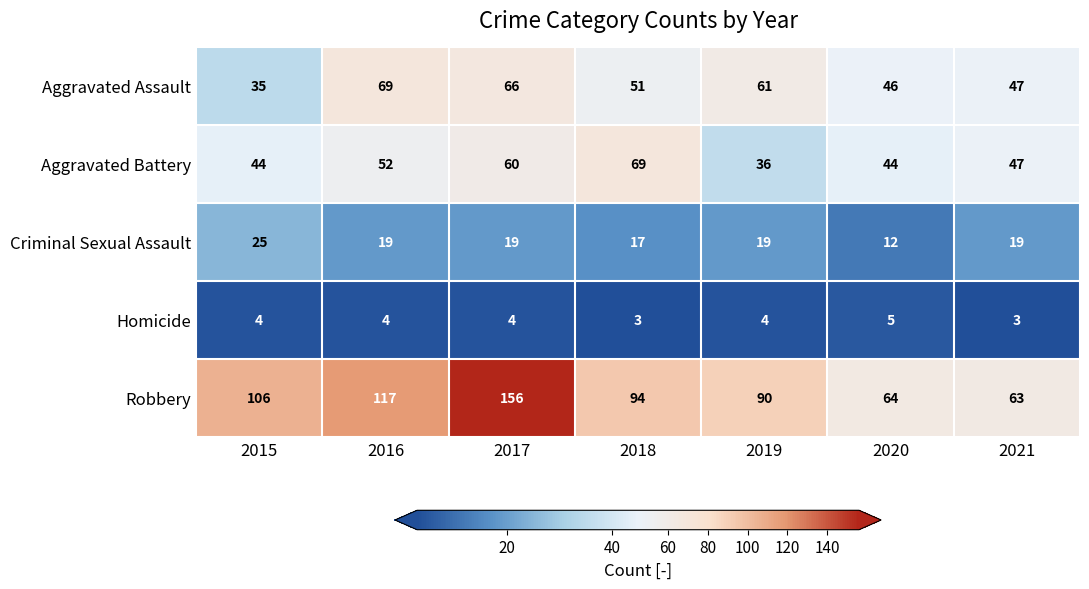

At which category is the sum across all series the highest?

2017